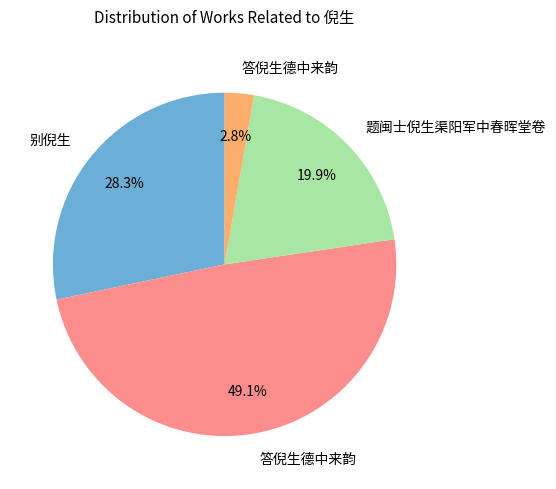

Is there any slice that represents more than half of the pie?

No